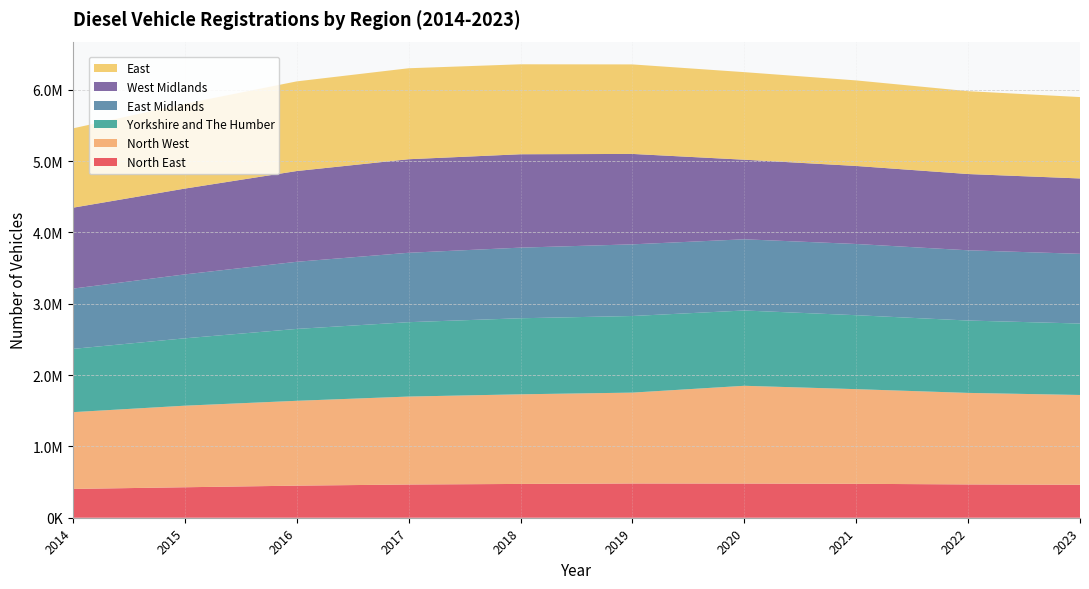

Reading left to right, transcribe all the data shown in this chart.

North East: 2023=462200	2022=466900	2021=475600	2020=479100	2019=480000	2018=473800	2017=465600	2016=449800	2015=427200	2014=403700
North West: 2023=1258600	2022=1283000	2021=1326800	2020=1370500	2019=1274000	2018=1256300	2017=1233000	2016=1189300	2015=1143400	2014=1076300
Yorkshire and The Humber: 2023=1001600	2022=1014500	2021=1036800	2020=1055600	2019=1073900	2018=1066200	2017=1042700	2016=1007700	2015=944600	2014=887000
East Midlands: 2023=977100	2022=984600	2021=998200	2020=998000	2019=1004500	2018=990000	2017=972900	2016=941100	2015=896000	2014=844800
West Midlands: 2023=1056600	2022=1069000	2021=1093700	2020=1115700	2019=1267500	2018=1309100	2017=1311400	2016=1272100	2015=1202700	2014=1134100
East: 2023=1140800	2022=1161700	2021=1199300	2020=1227400	2019=1254800	2018=1261000	2017=1275300	2016=1256800	2015=1188900	2014=1112200